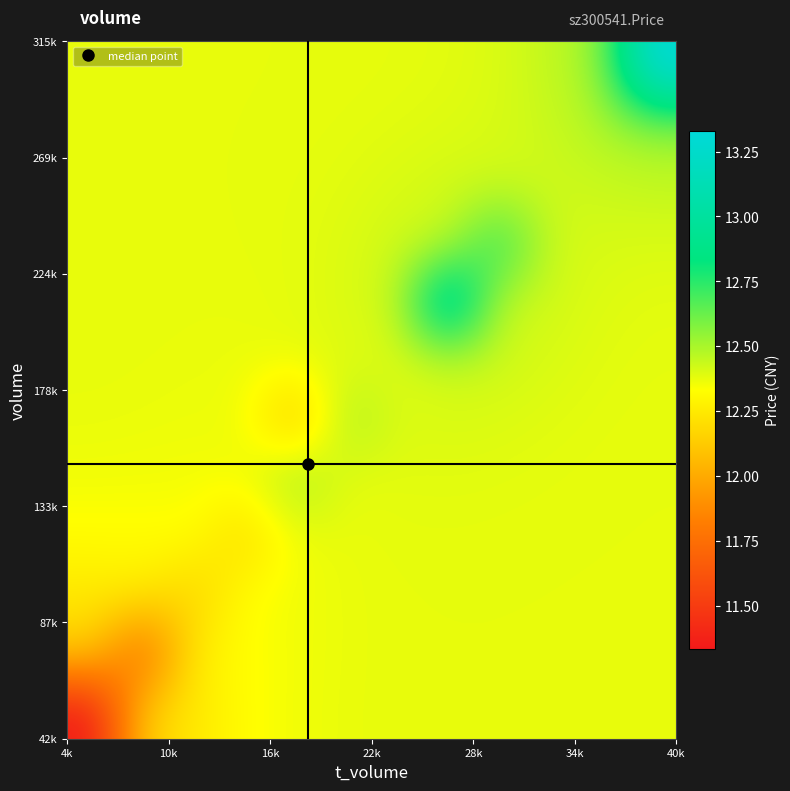

What is the smallest value displayed?

11.3